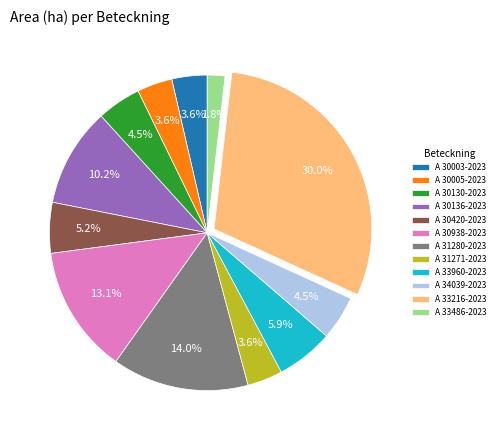

To the nearest percent, what is the difference between the largest and smallest slice percentages?

28%